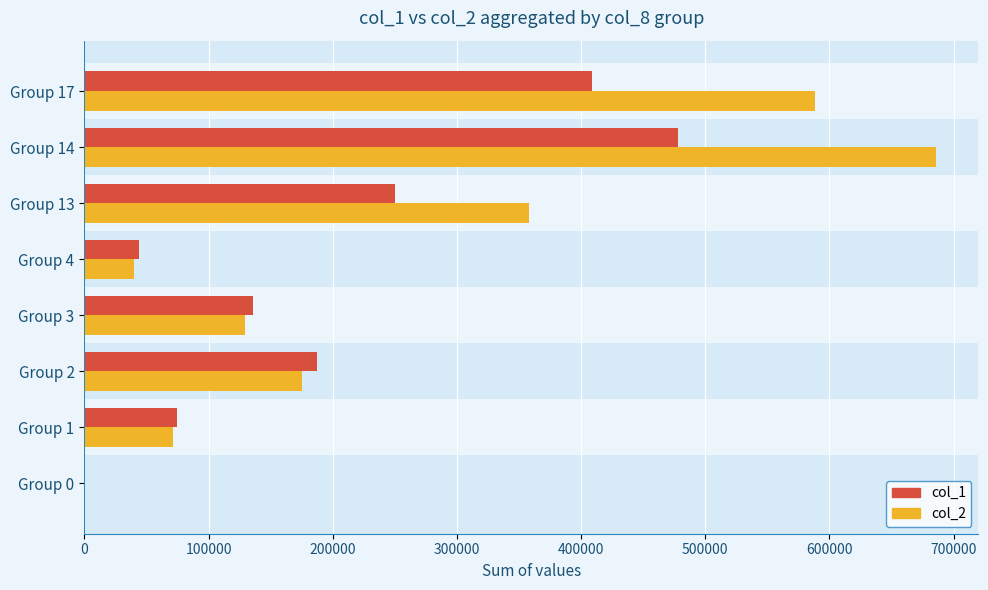

At which category is the sum across all series the highest?

Group 14